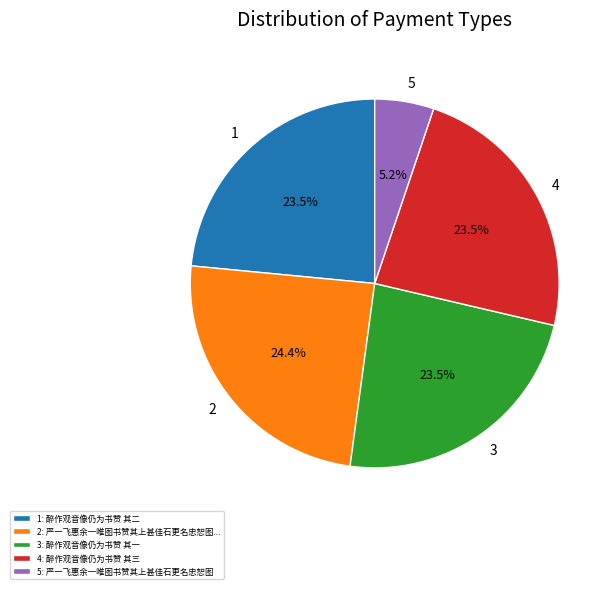

Does any single category account for the majority?

No